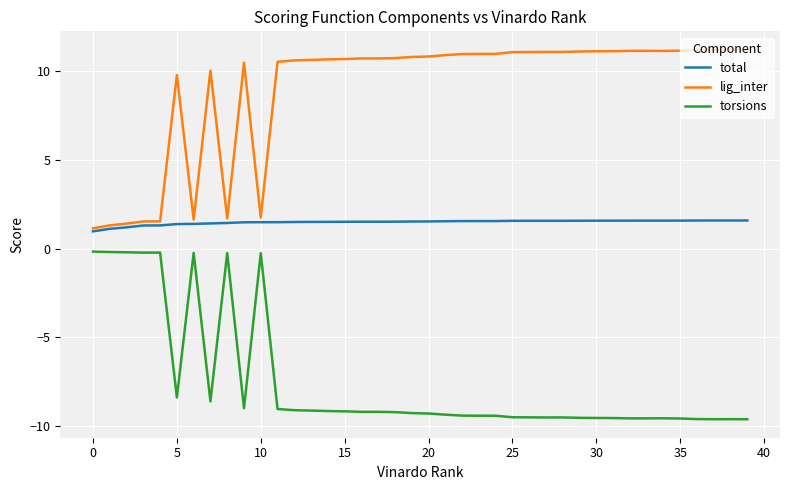

True or false: torsions and total intersect in this chart.

False